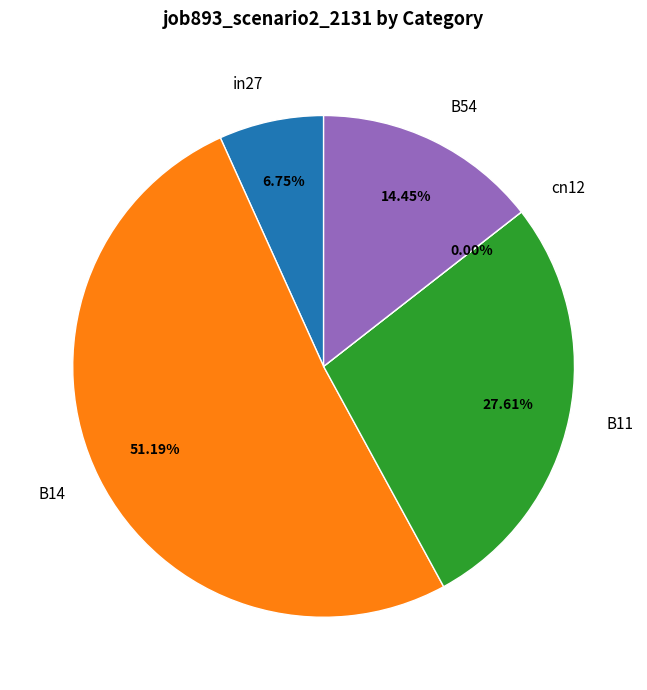

Count the number of slices in the pie.

5